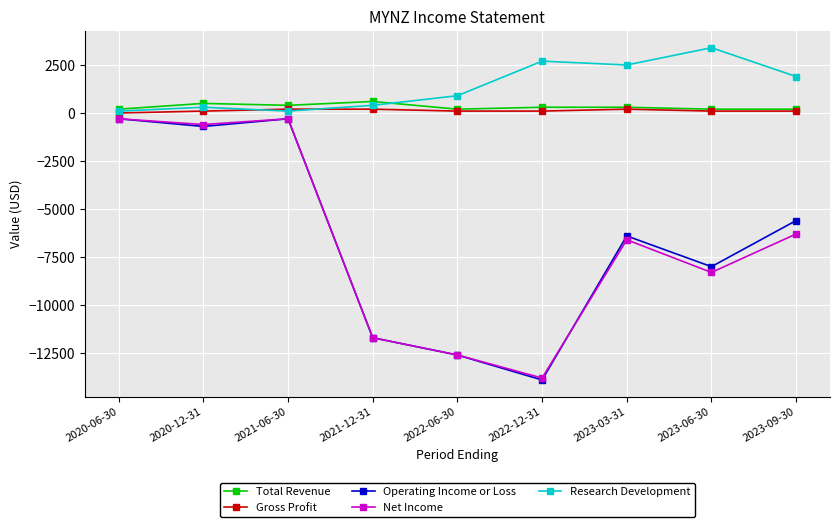

True or false: Total Revenue and Net Income cross at least once.

False